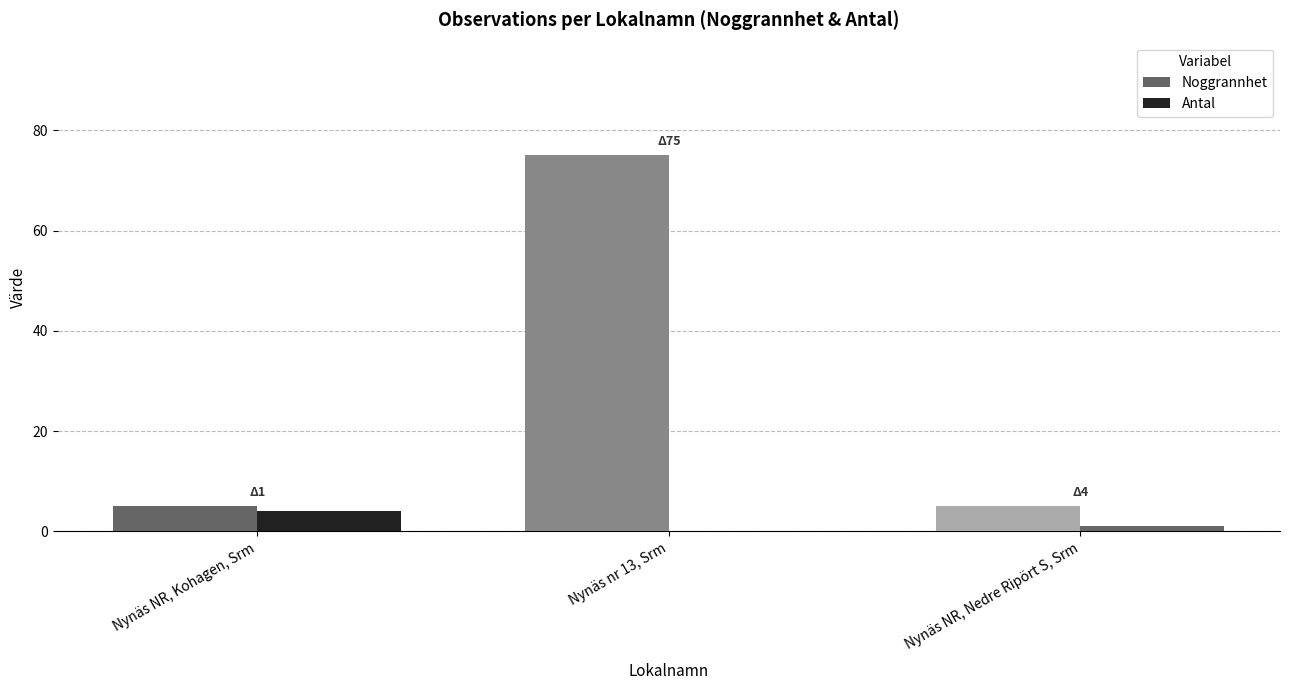

Reading left to right, what are all the values shown in this chart?

Noggrannhet: 5	75	5
Antal: 4	0	1